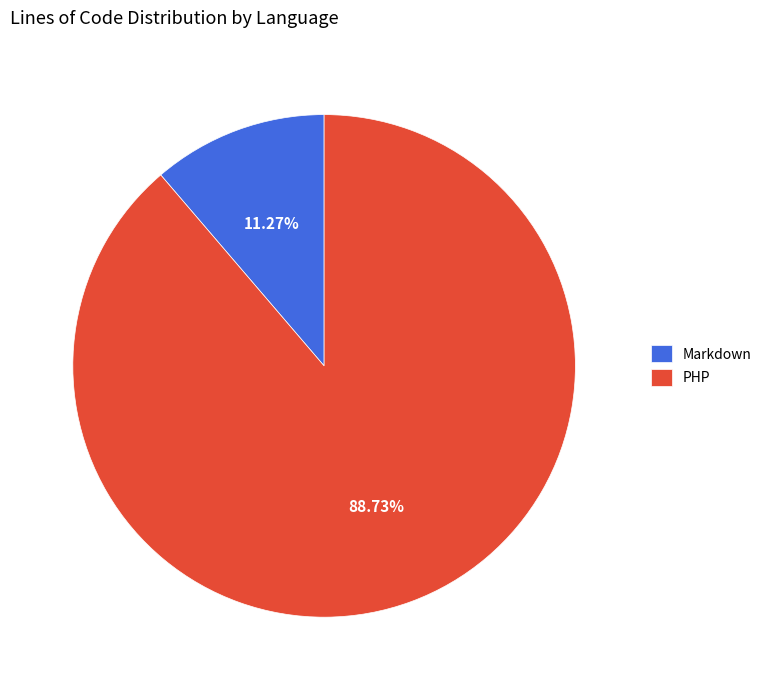

To the nearest percent, what is the difference between the largest and smallest slice percentages?

77%